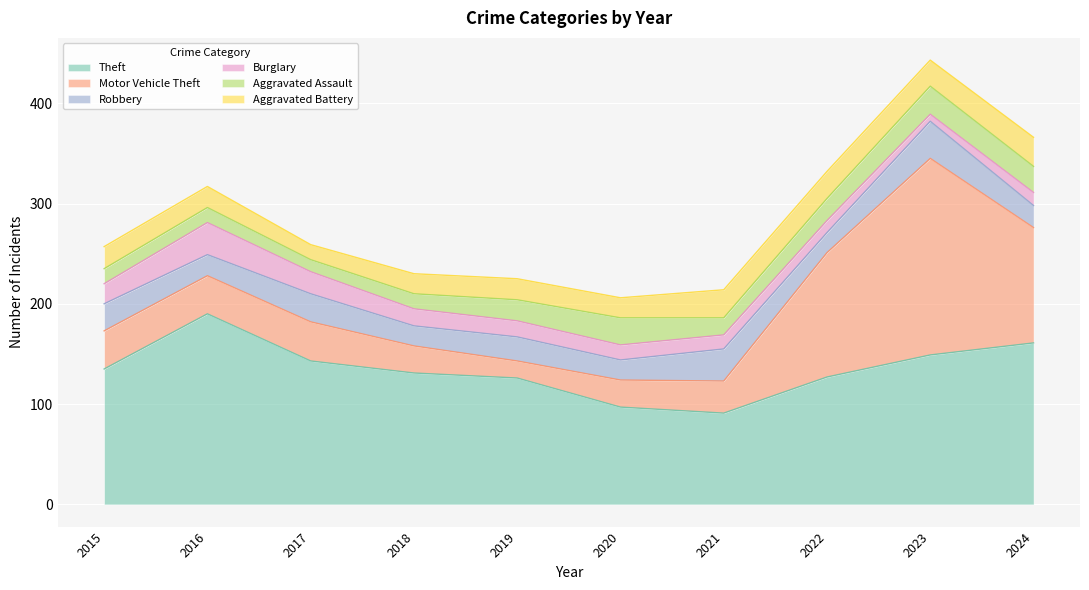

At which label is Burglary closest to 19?

2015